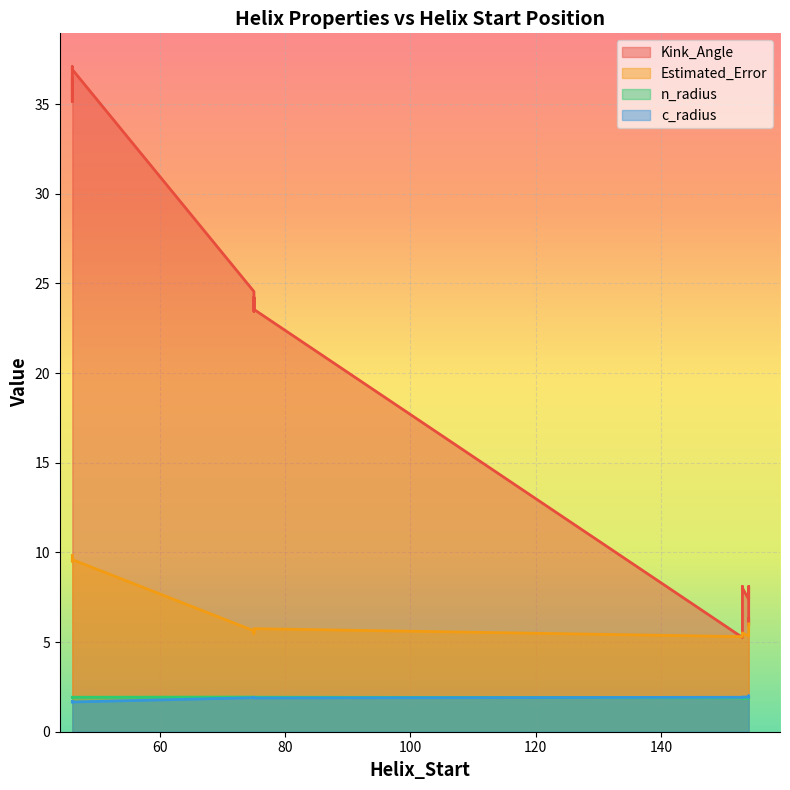

True or false: c_radius has more than 2 points higher than both neighbors.

True